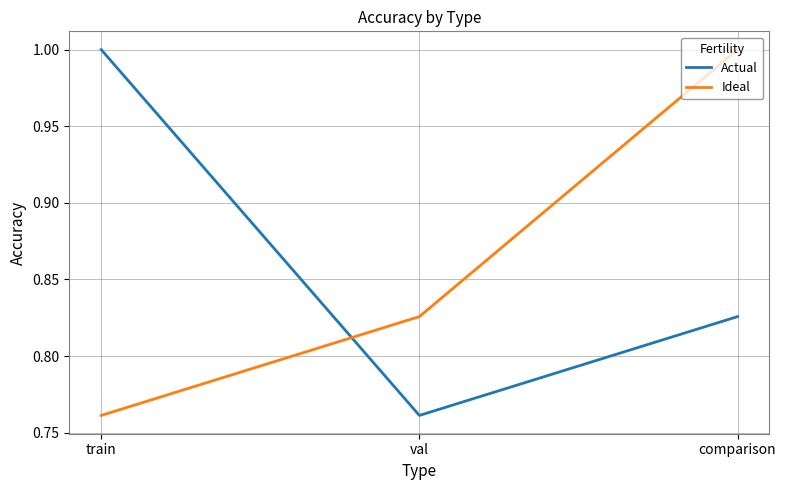

Rank the categories by Ideal value from lowest to highest.

train, val, comparison